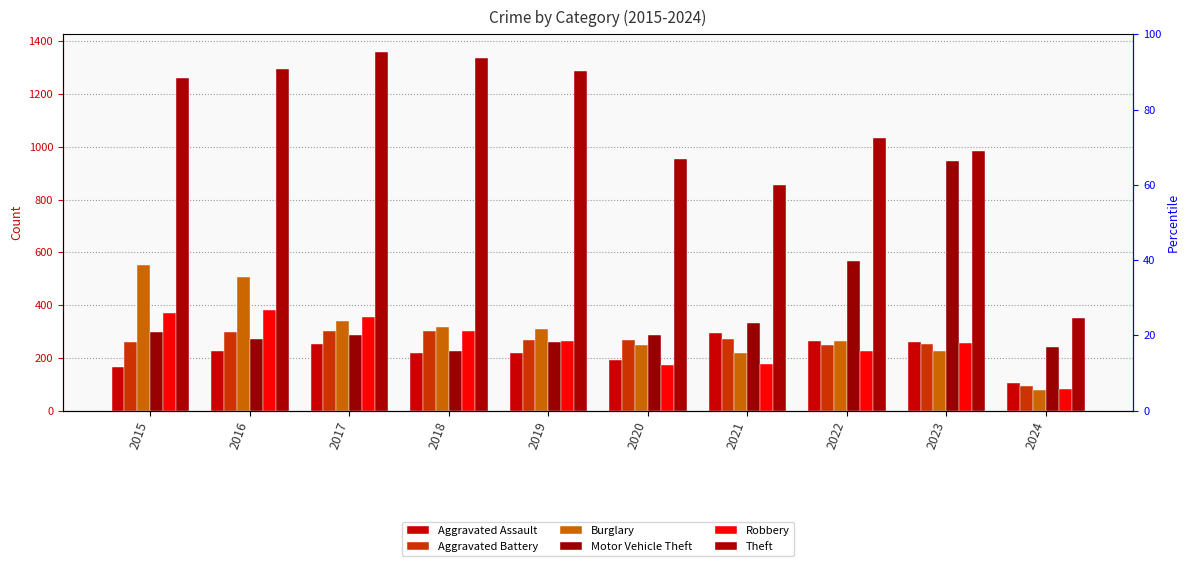

Rank the categories by Aggravated Assault value from lowest to highest.

2024, 2015, 2020, 2018, 2019, 2016, 2017, 2023, 2022, 2021